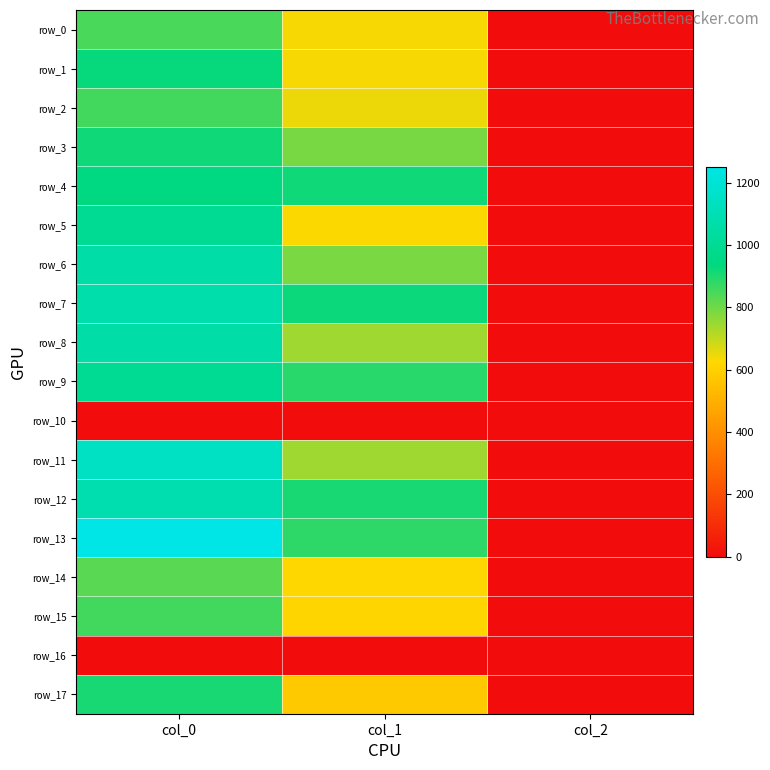

Count the row_1 values in the range 2 to 930.

3